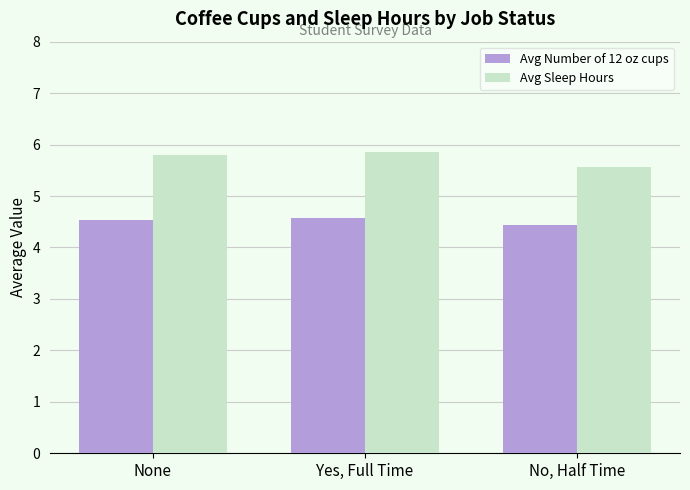

What is the approximate value of Avg Sleep Hours at No, Half Time?

5.6